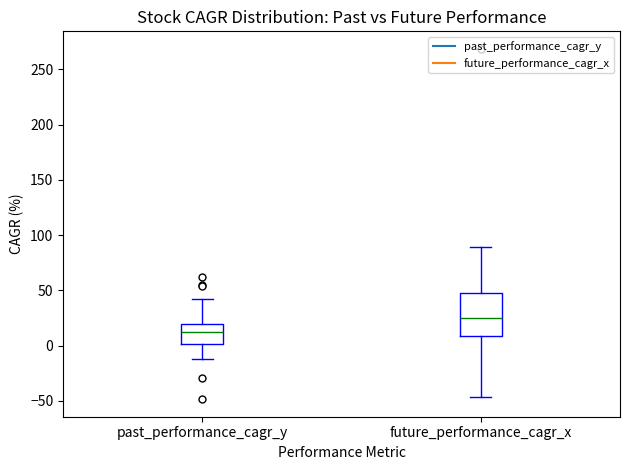

Reading left to right, transcribe this box plot: for each box, give where its median line is, the range the box spans, and where its two whiskers end, as read against the y-axis. The values are not printed on the chart, so give them approximately, as read against the axis.

past_performance_cagr_y: median 10, box 0 to 20, whiskers -10 to 45
future_performance_cagr_x: median 25, box 10 to 50, whiskers -45 to 90